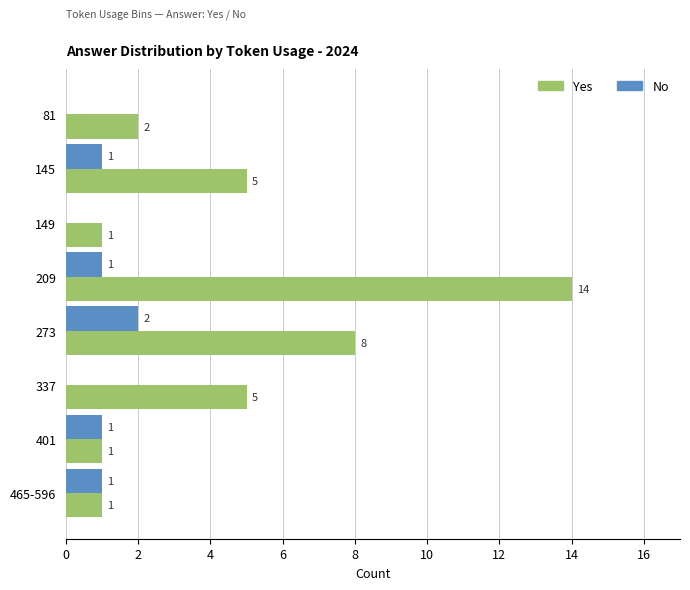

Is it true that No equals 0 at 465-596?

False